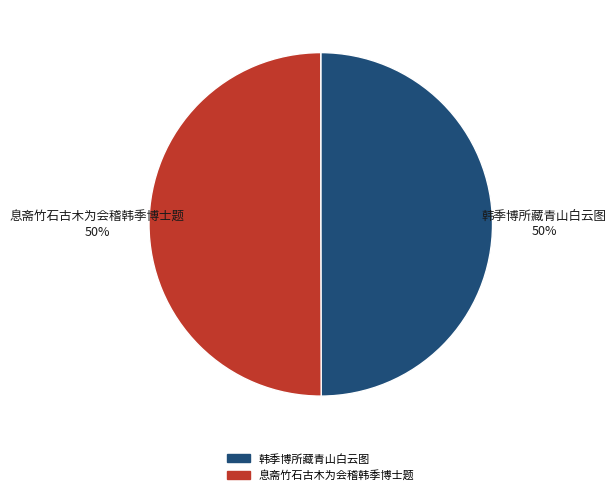

What percentage is the 韩季博所藏青山白云图 slice, to the nearest percent?

50%